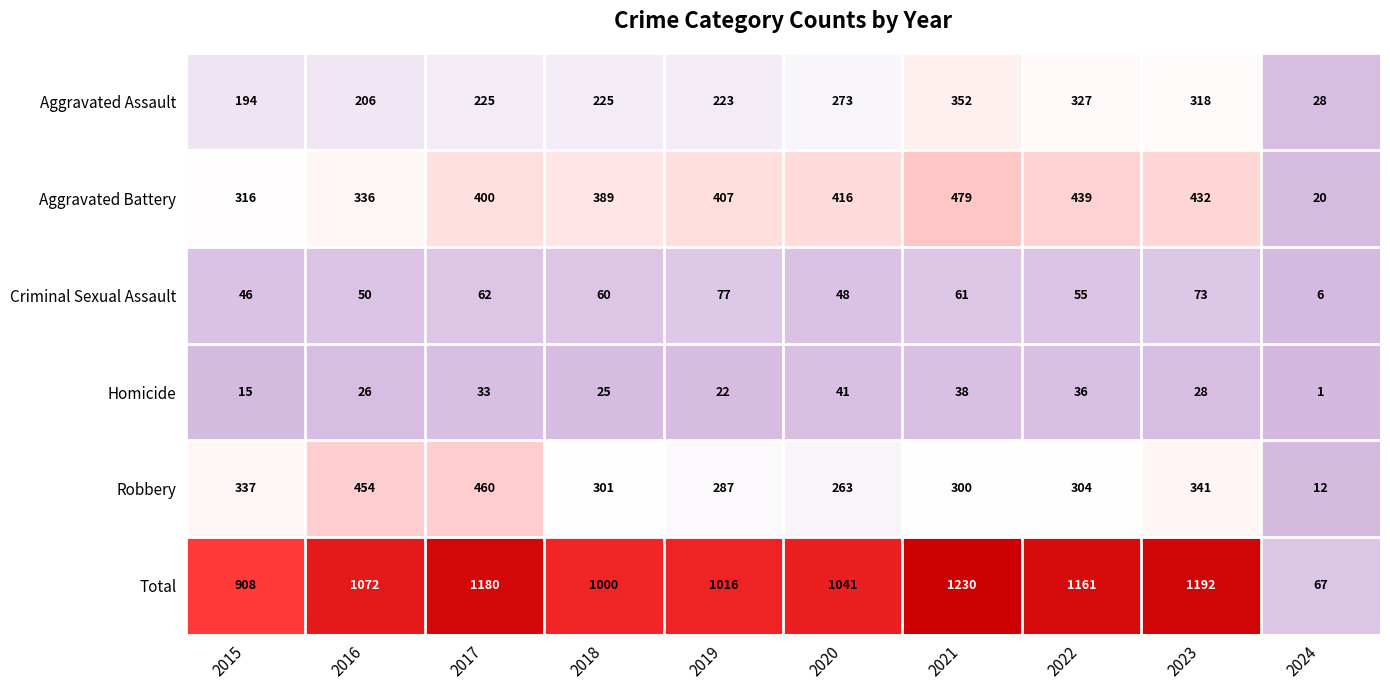

How many categories are shown in the chart?

10